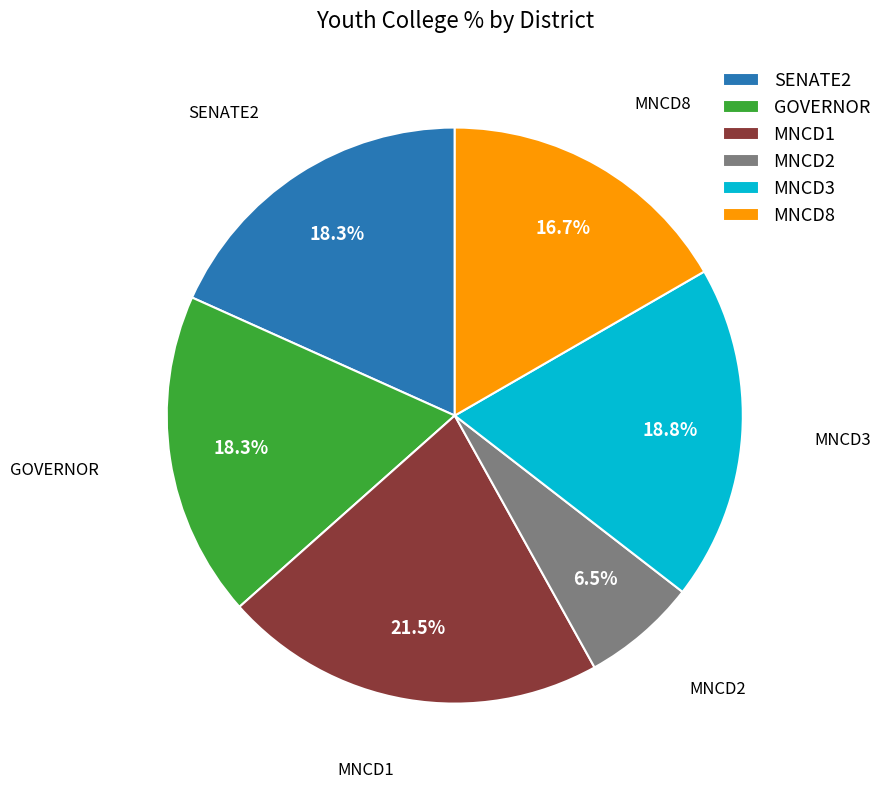

To the nearest percent, what is the average slice percentage?

17%